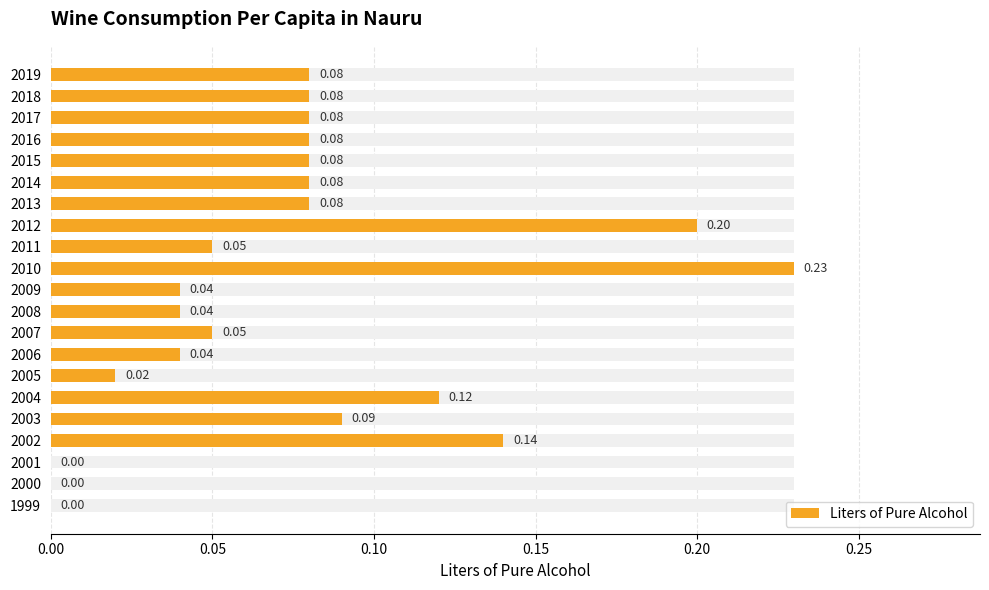

The value at 2006 is 0.0. True or false?

False